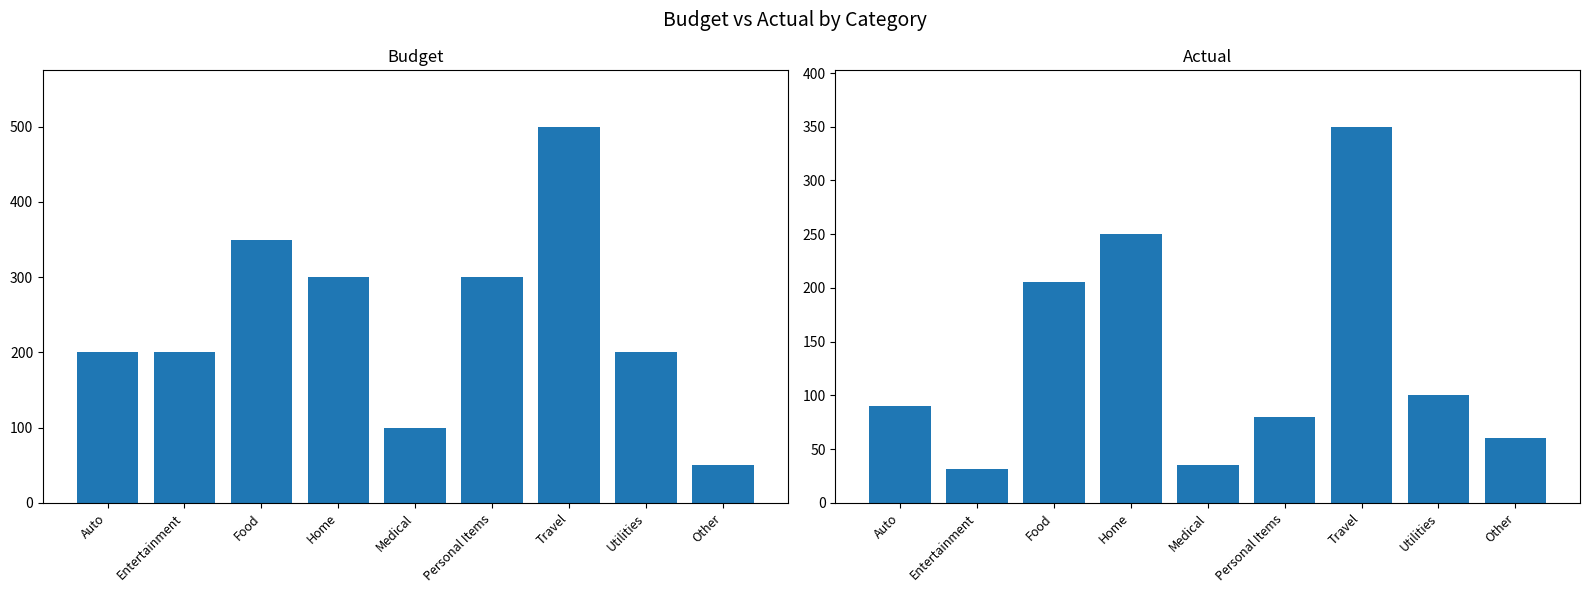

How many groups of bars are there?

9